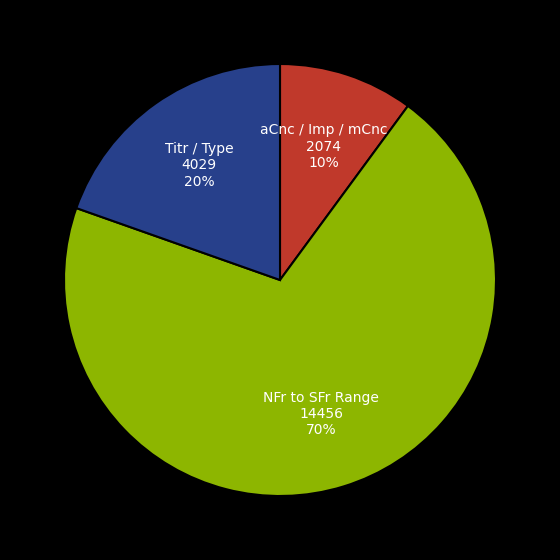

Is it true that NFr to SFr Range is 70% of the pie?

True